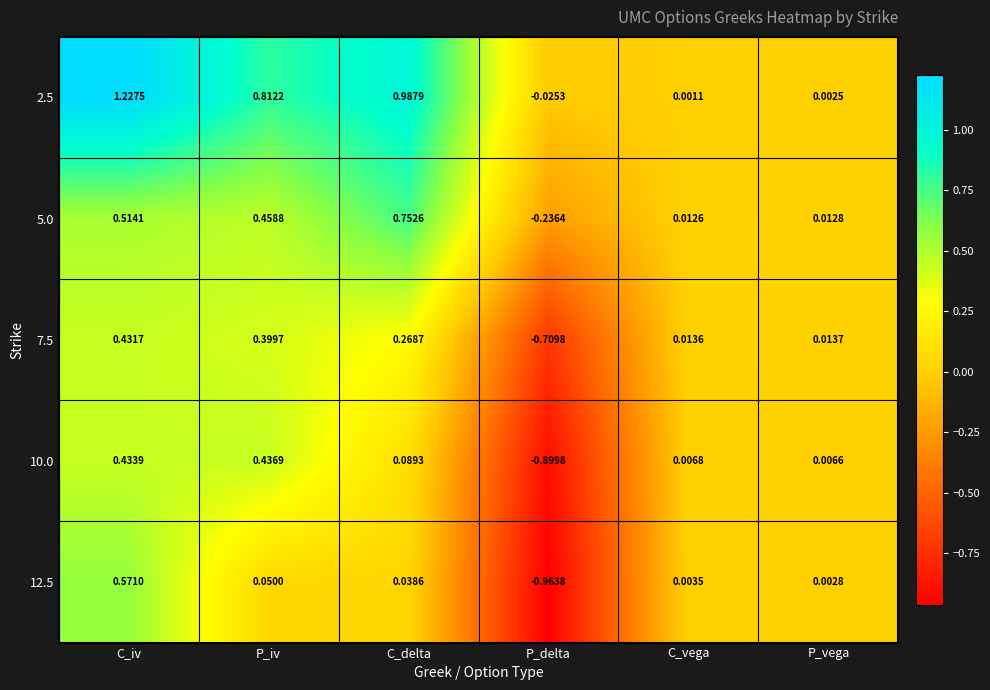

How many categories are shown in the chart?

6